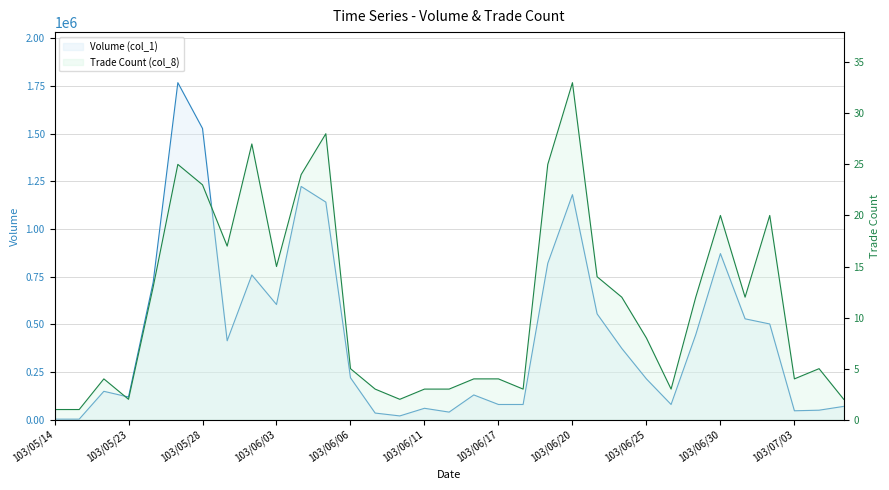

What is the highest value of the Volume (col_1) series?

1767000